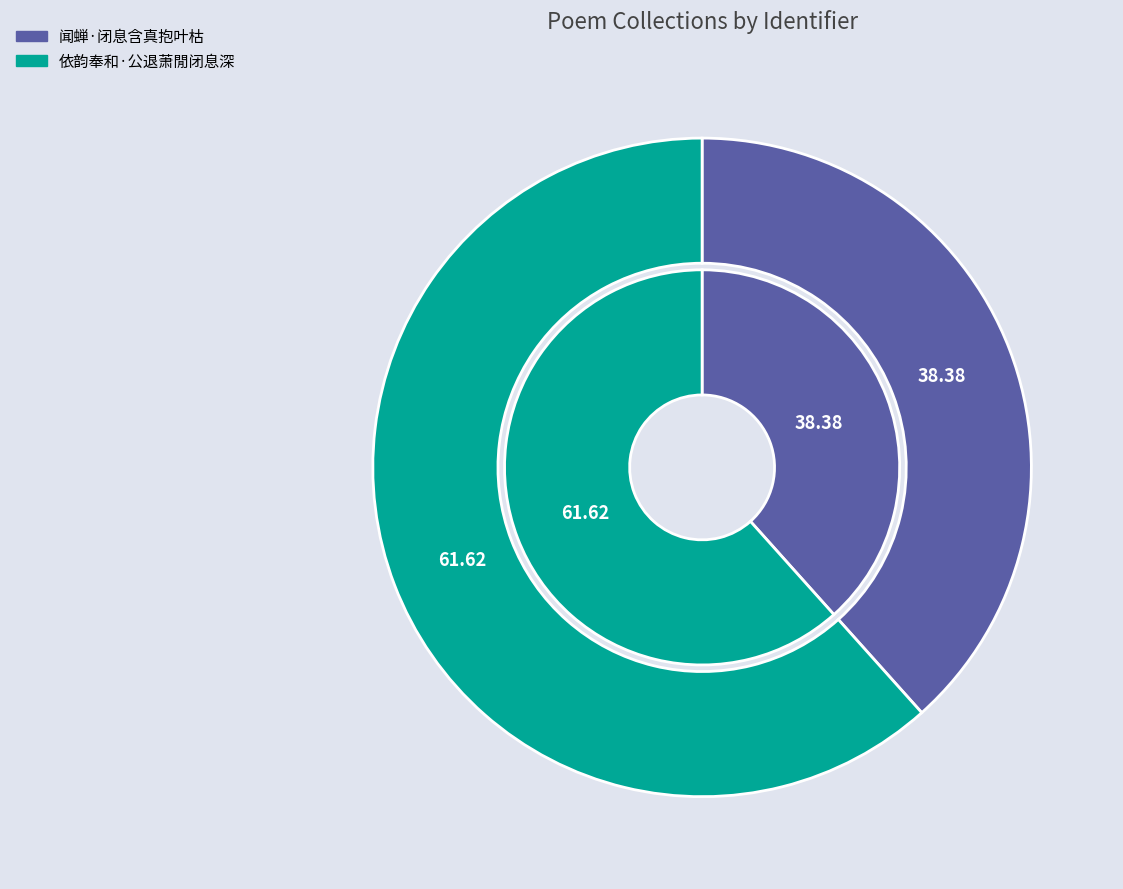

Rank the categories by value from lowest to highest.

闻蝉·闭息含真抱叶枯, 依韵奉和·公退萧閒闭息深